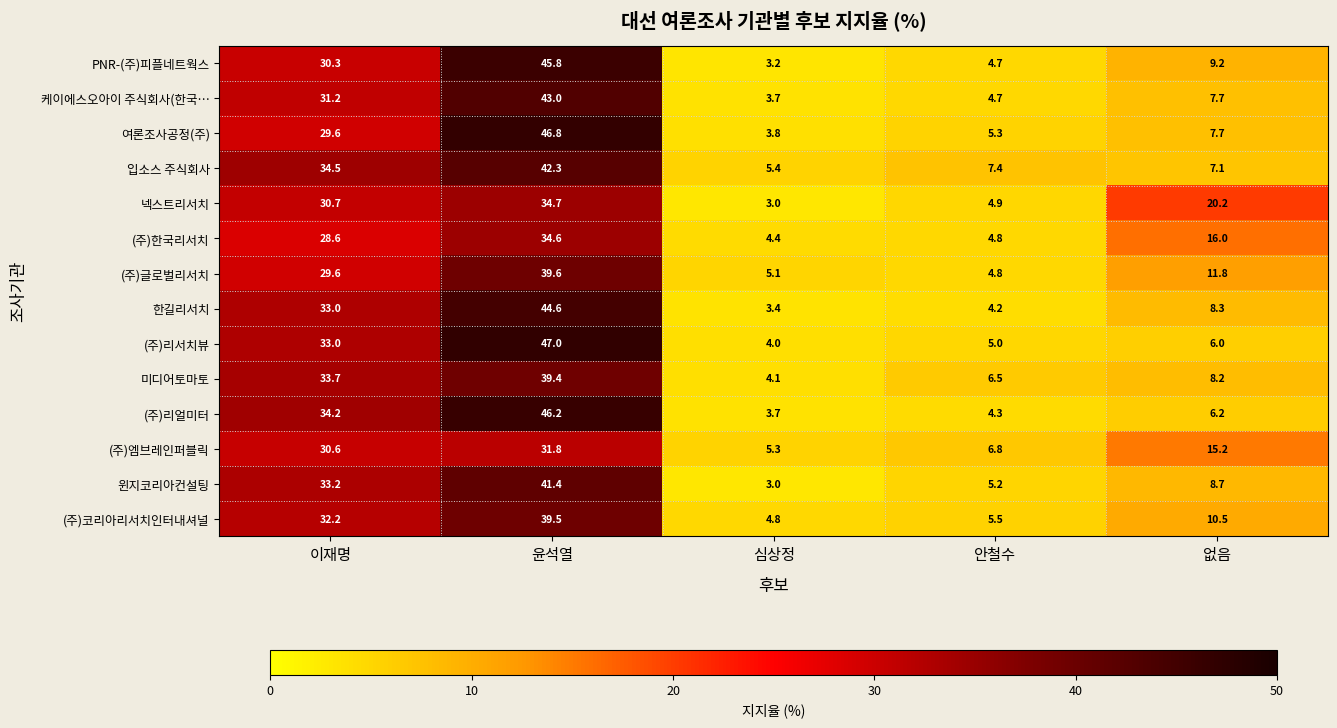

At which label does 케이에스오아이 주식회사(한국… reach its minimum?

심상정